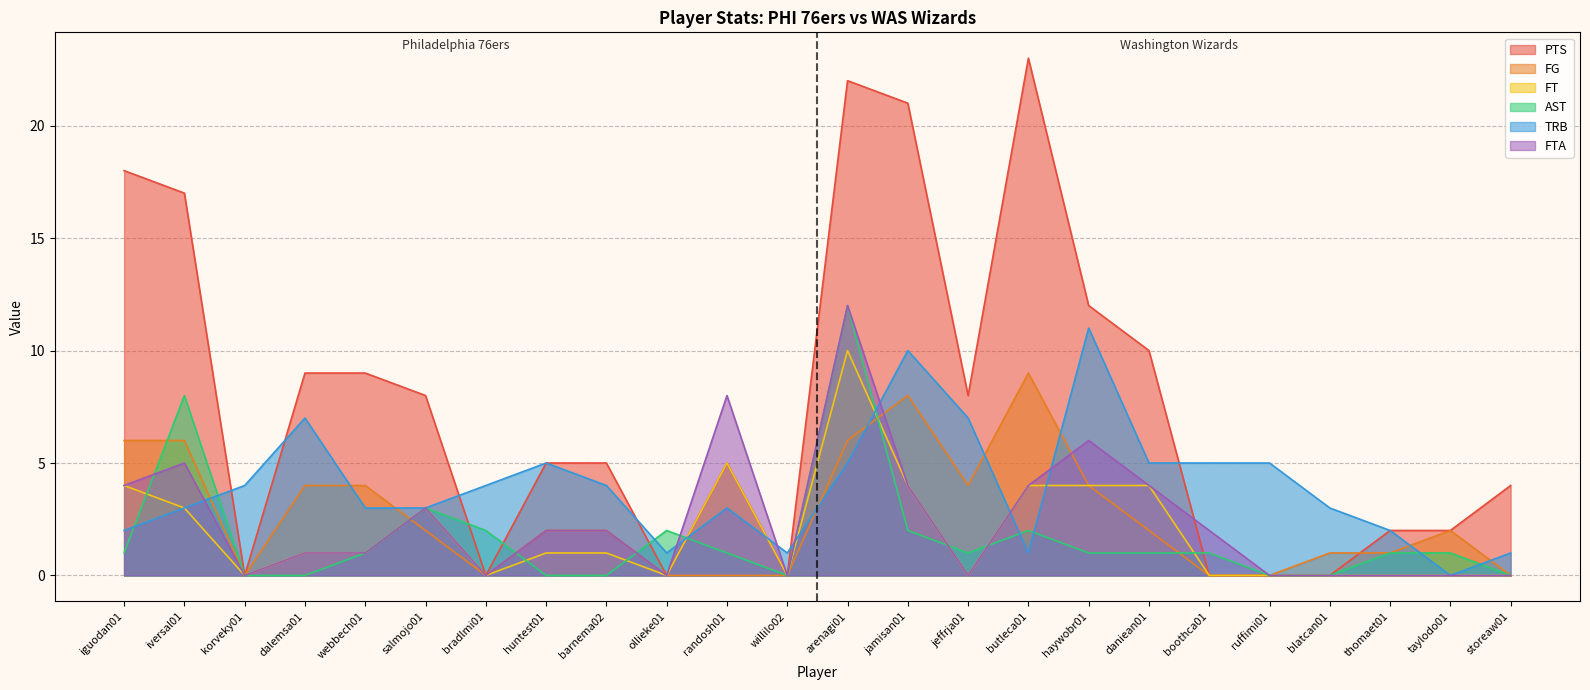

The AST series shows 0 at iguodan01. True or false?

False